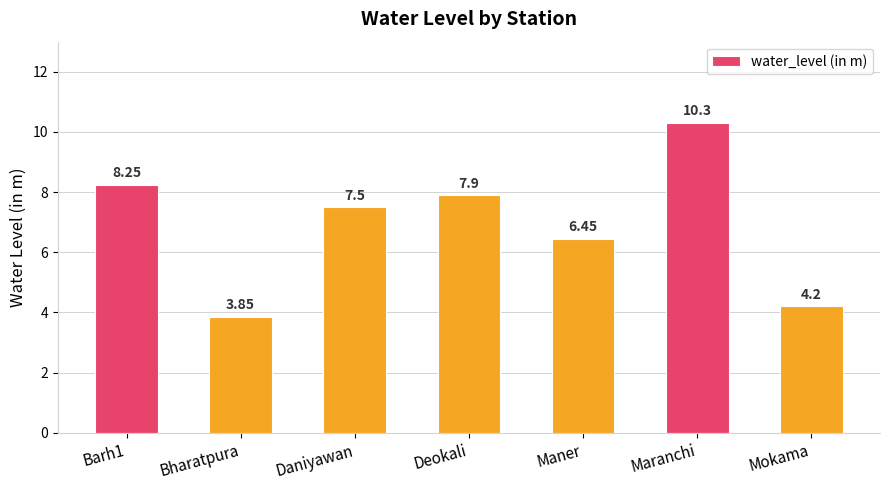

Rank the categories by value from lowest to highest.

Bharatpura, Mokama, Maner, Daniyawan, Deokali, Barh1, Maranchi